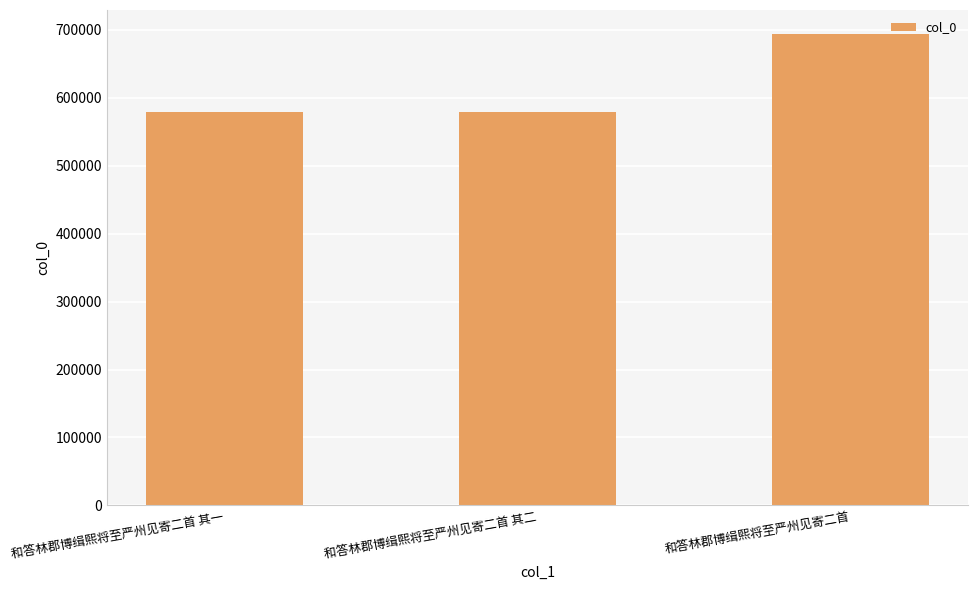

Which has a higher value, 和答林郡博缉熙将至严州见寄二首 其二 or 和答林郡博缉熙将至严州见寄二首?

和答林郡博缉熙将至严州见寄二首